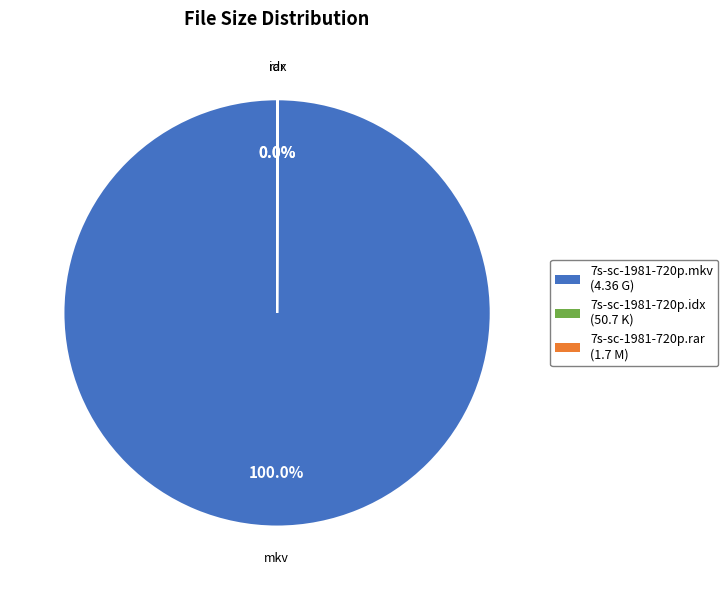

Which category accounts for the majority?

7s-sc-1981-720p.mkv (4.36 G)